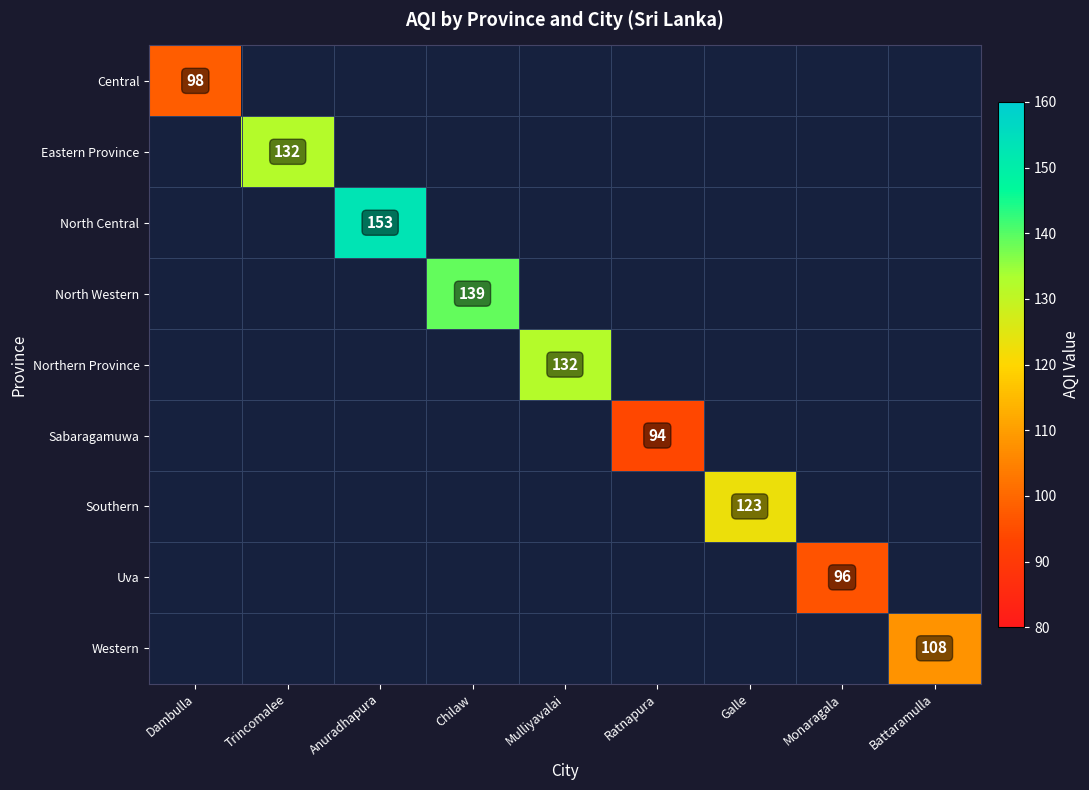

True or false: Central has a value of 98 at Dambulla.

True